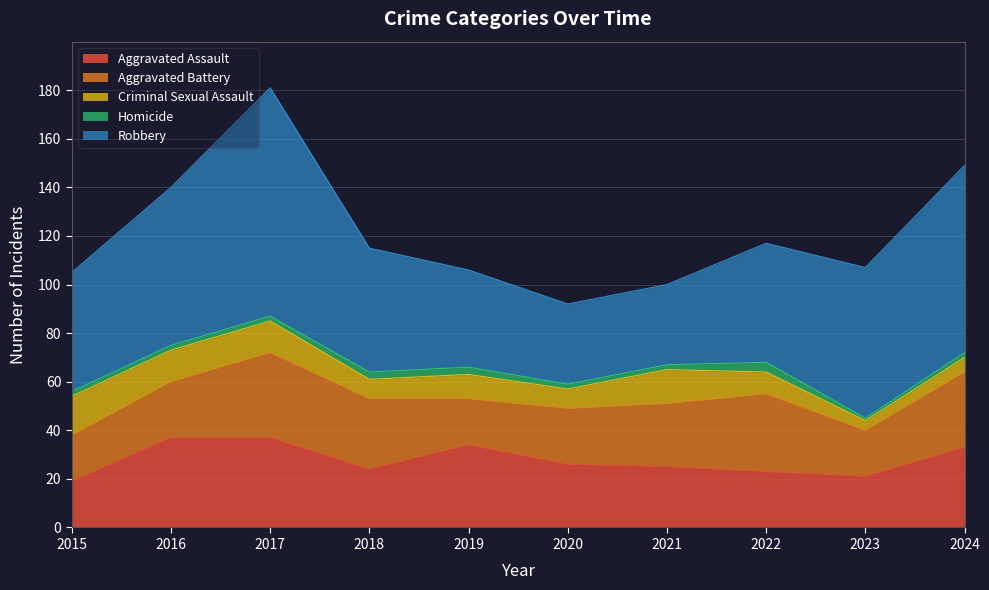

The value of Aggravated Battery at 2021 is 26. True or false?

True